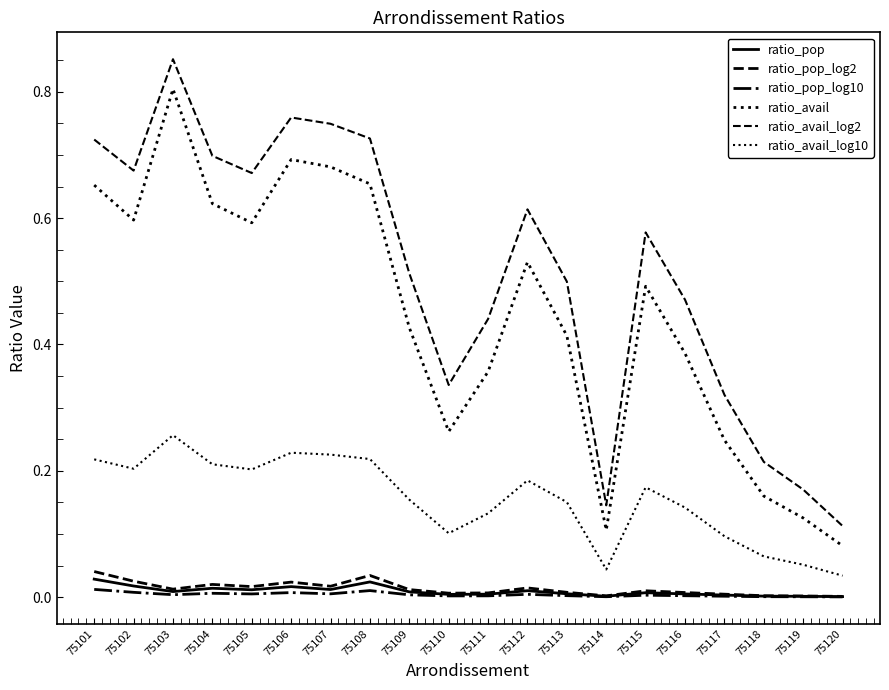

Does the chart have visible grid lines?

No